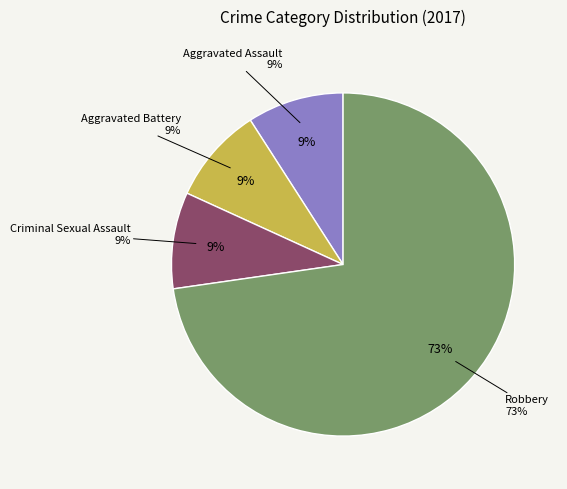

To the nearest percent, what portion does Robbery represent?

73%